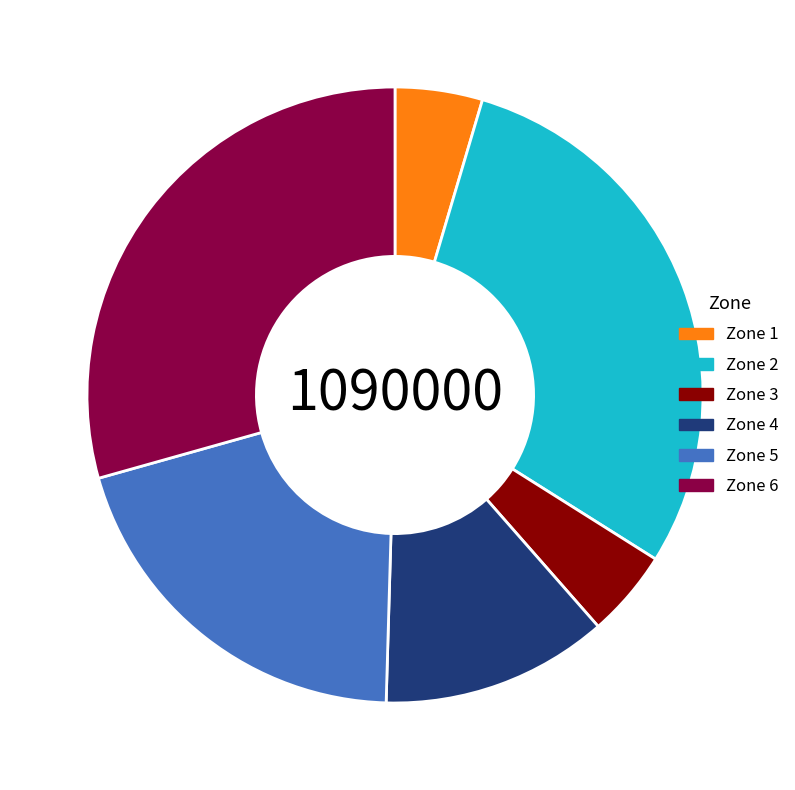

Approximately how many times larger is the value at Zone 4 compared to Zone 5?

0.6